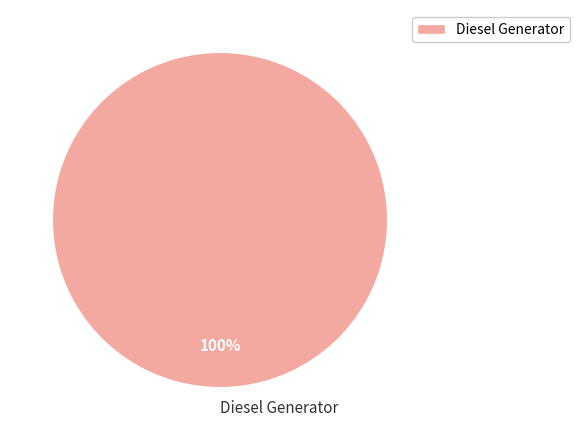

How many segments does this pie chart have?

1